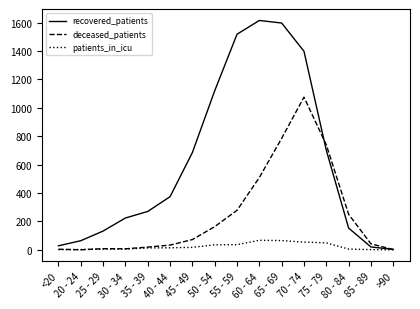

The deceased_patients series shows 35 at 50 - 54. True or false?

False